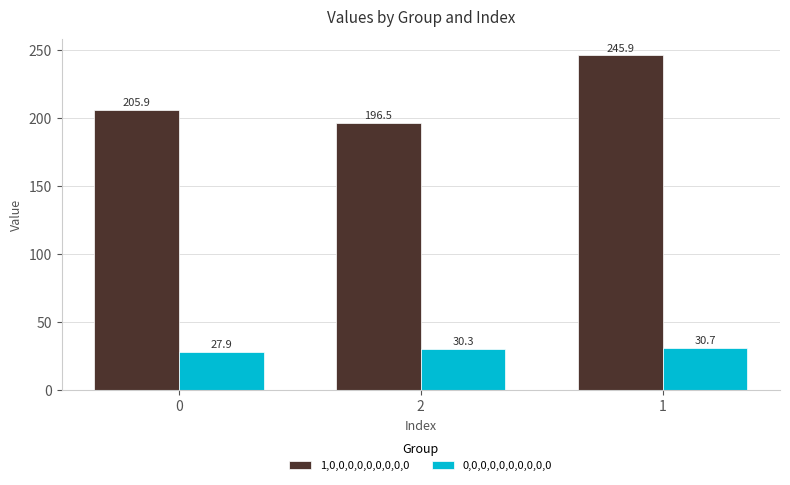

At how many categories does at least one series exceed 124?

3